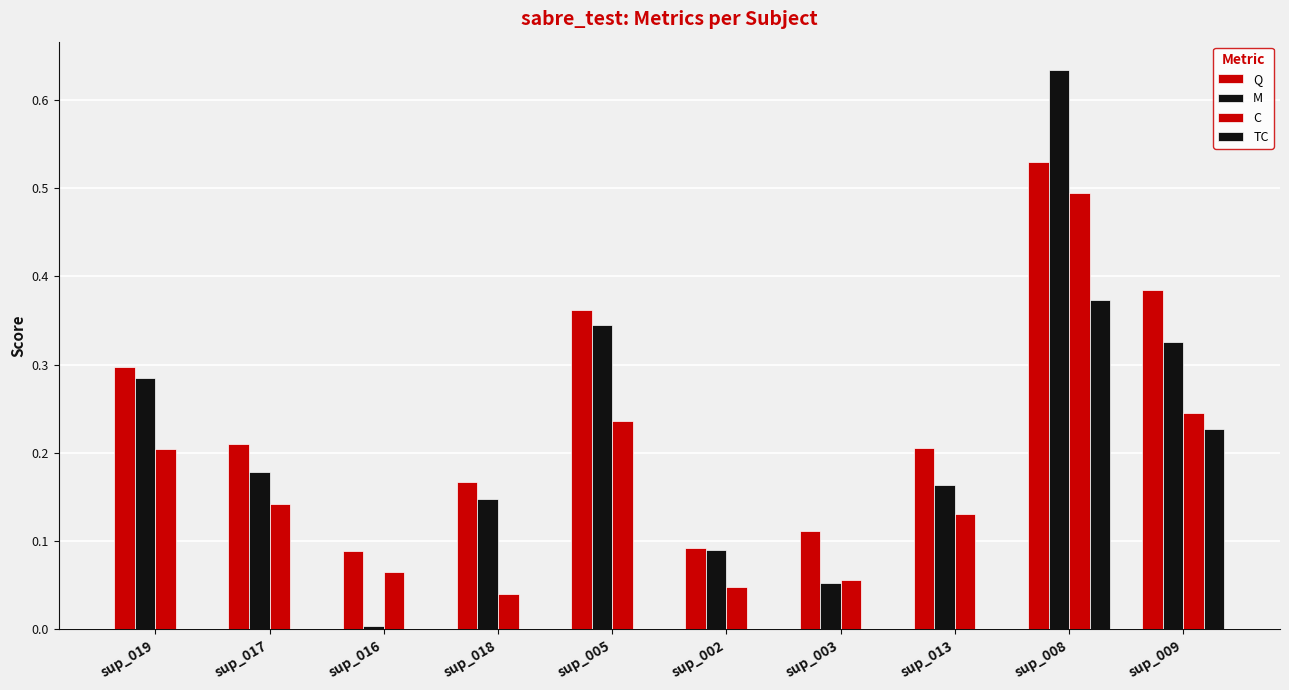

List the labels in order of Q value, smallest first.

sup_016, sup_002, sup_003, sup_018, sup_013, sup_017, sup_019, sup_005, sup_009, sup_008